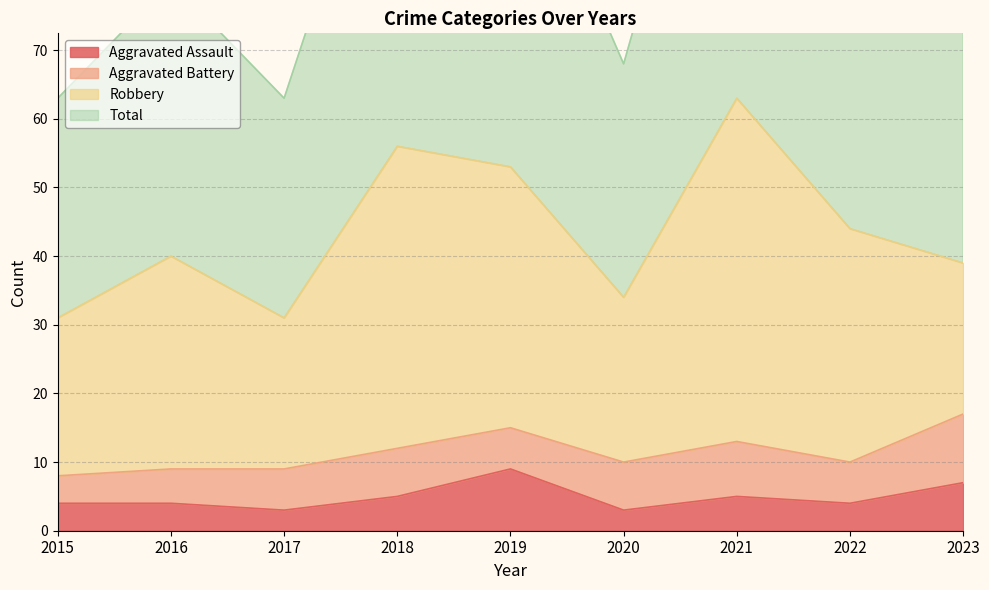

What is the difference between the second highest and minimum values in the Aggravated Assault series?

4